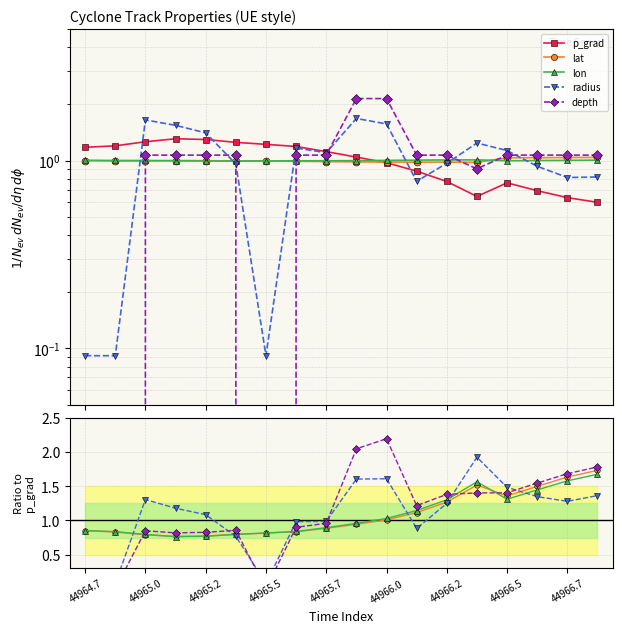

Reading left to right, what are all the values shown in this chart?

p_grad: 1.2	1.2	1.3	1.3	1.3	1.2	1.2	1.2	1.1	1.0	1.0	0.9	0.8	0.6	0.8	0.7	0.6	0.6
lat: 0.9	0.8	0.8	0.8	0.8	0.8	0.8	0.8	0.9	0.9	1.0	1.1	1.3	1.5	1.4	1.5	1.6	1.7
lon: 0.9	0.8	0.8	0.8	0.8	0.8	0.8	0.8	0.9	1.0	1.0	1.1	1.3	1.6	1.3	1.4	1.6	1.7
radius: 0.1	0.1	1.3	1.2	1.1	0.8	0.1	1.0	1.0	1.6	1.6	0.9	1.3	1.9	1.5	1.3	1.3	1.4
depth: 0.0	0.0	0.8	0.8	0.8	0.9	0.0	0.9	1.0	2.0	2.2	1.2	1.4	1.4	1.4	1.5	1.7	1.8